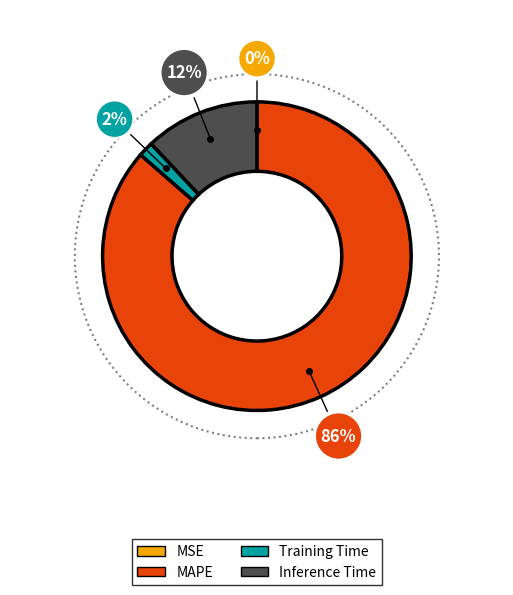

To the nearest percent, what is the difference between the largest and smallest slice percentages?

86%